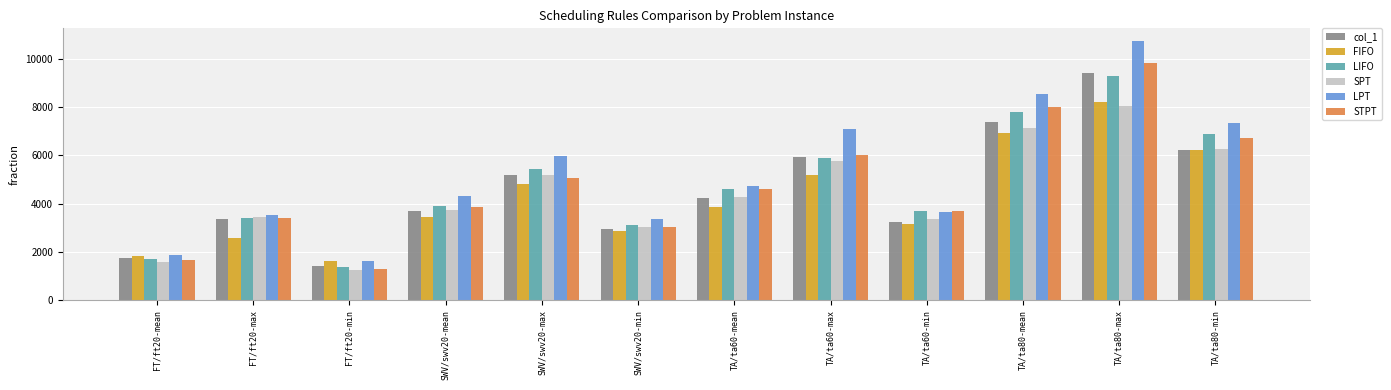

At which category is the sum across all series the highest?

TA/ta80-max